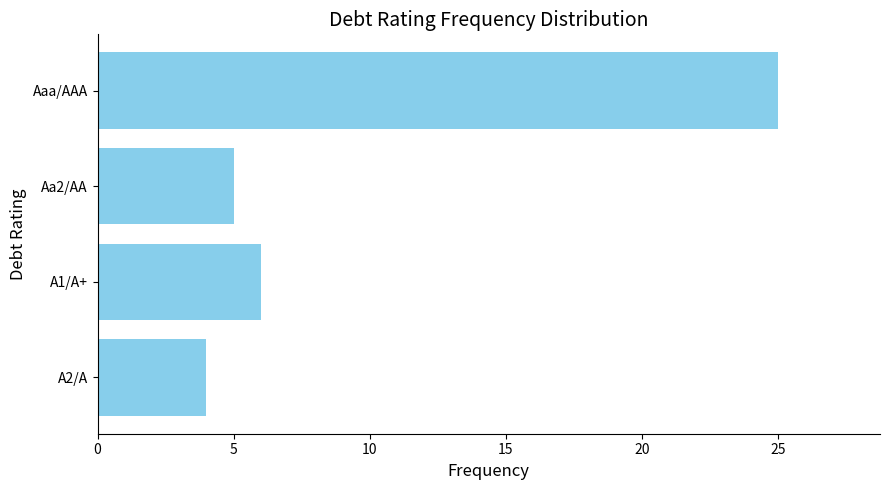

Which has a higher value, A2/A or Aa2/AA?

Aa2/AA